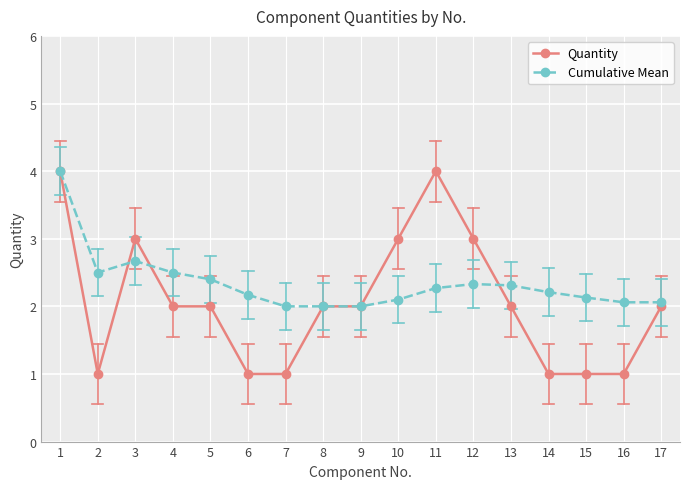

Does the chart have visible grid lines?

Yes